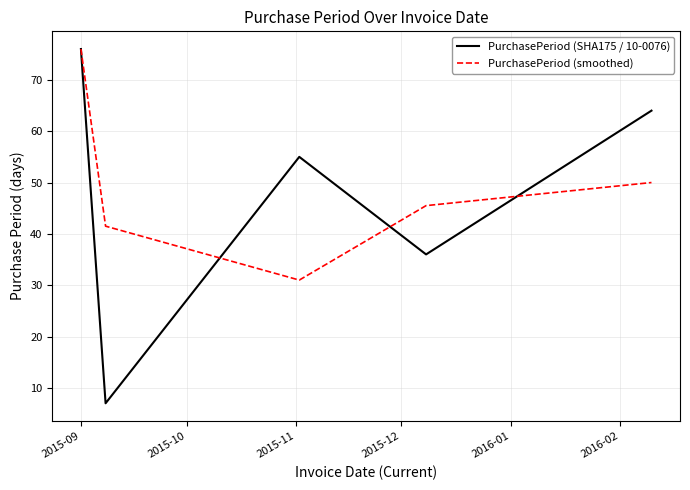

What is the minimum value shown in the chart?

7.0